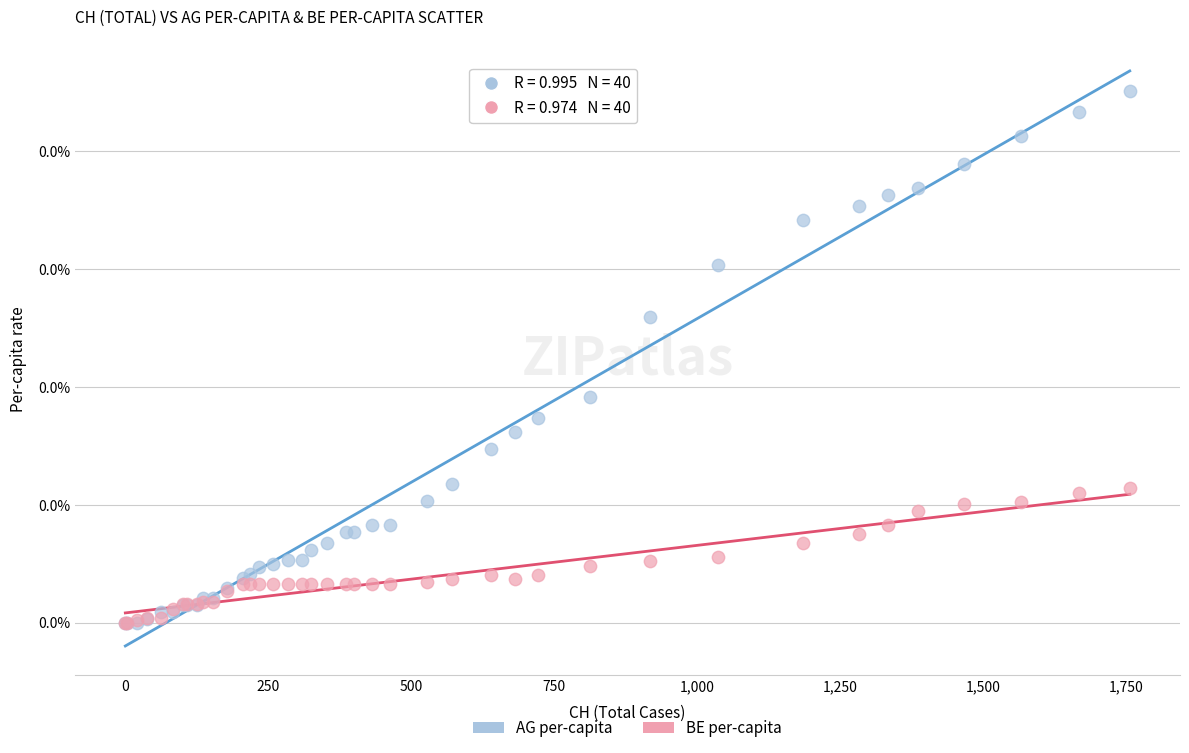

Which series reaches the maximum Y coordinate?

AG per-capita